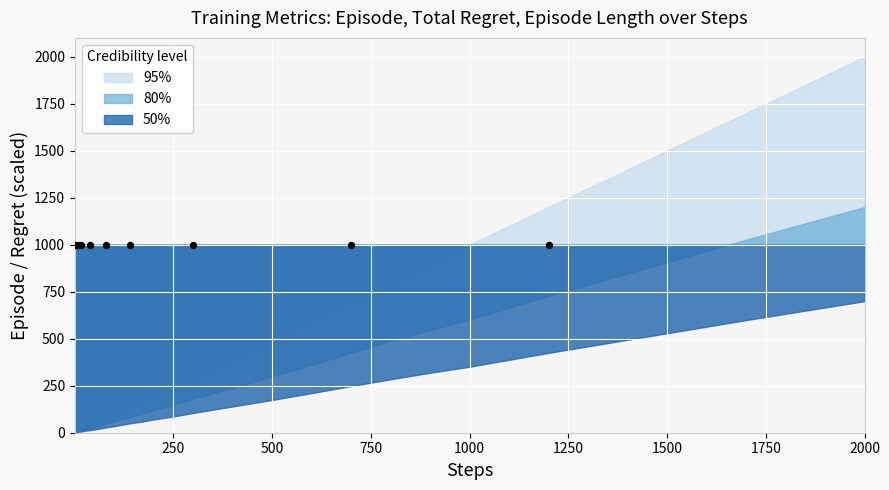

At how many categories does at least one series exceed 1228?

8